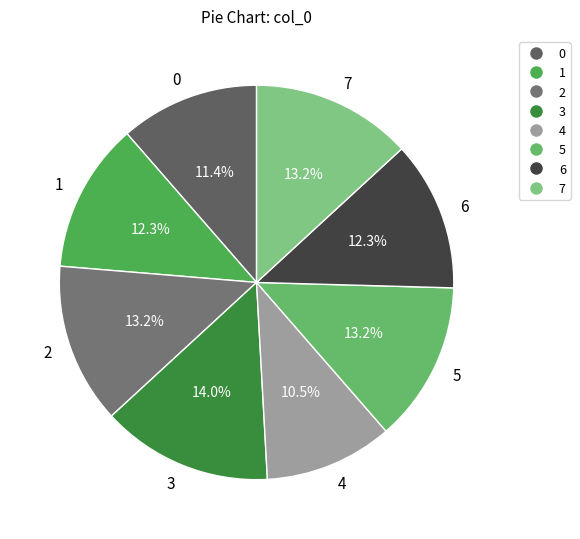

How many slices are in this pie chart?

8